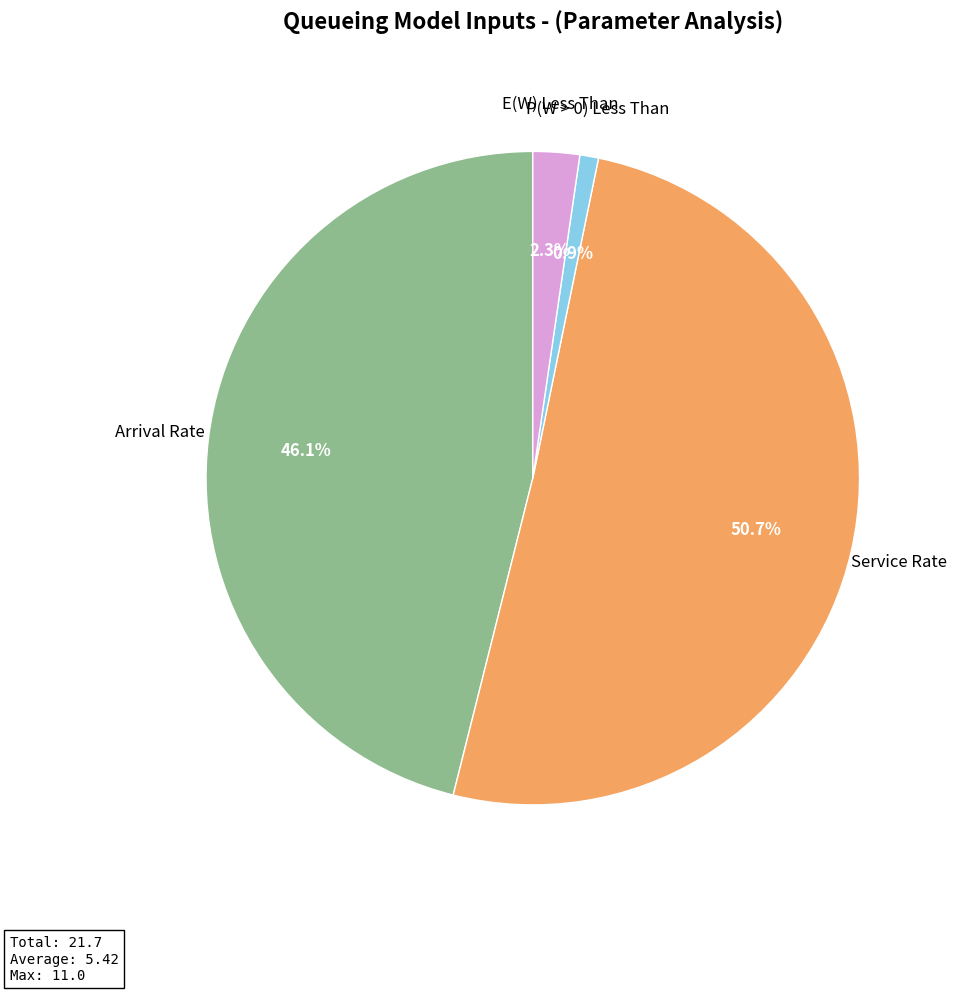

Is there a majority slice in this chart?

Yes